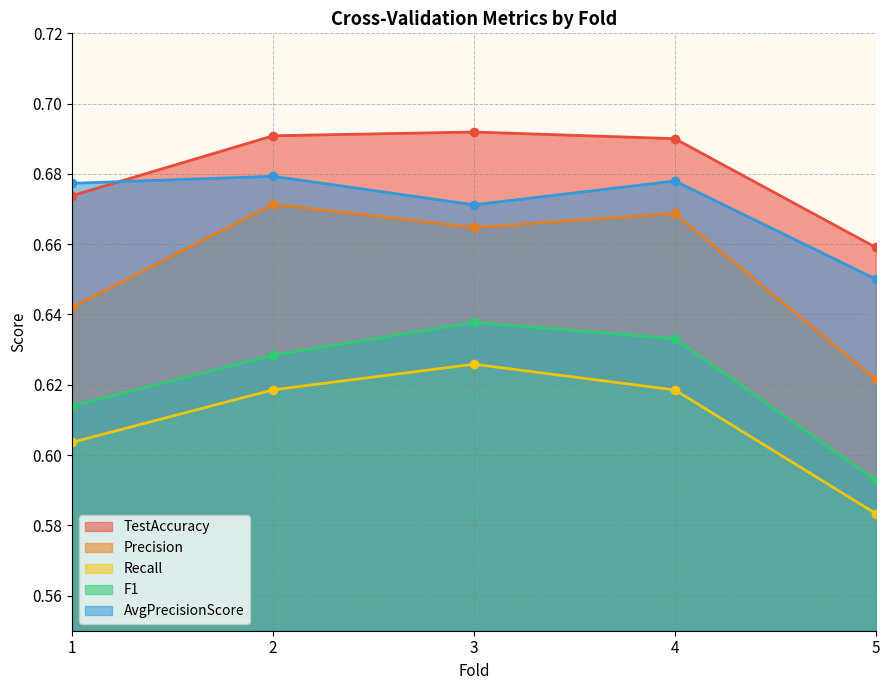

Which series has the widest spread of values?

Precision